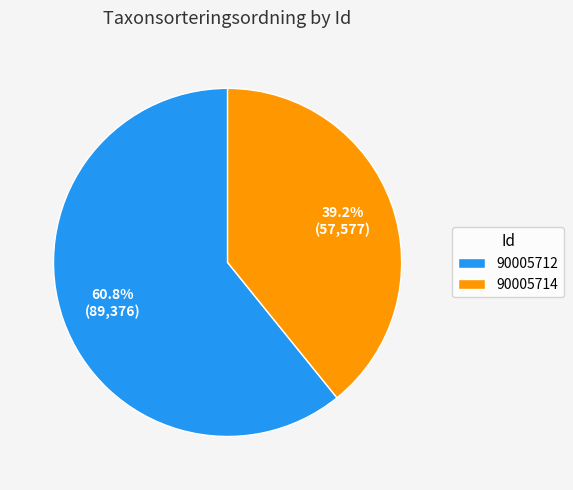

Count the number of slices in the pie.

2